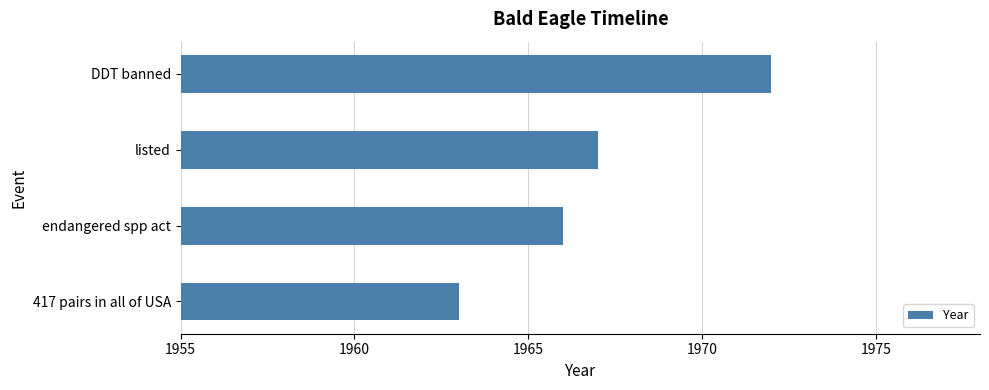

What is the average value?

1967